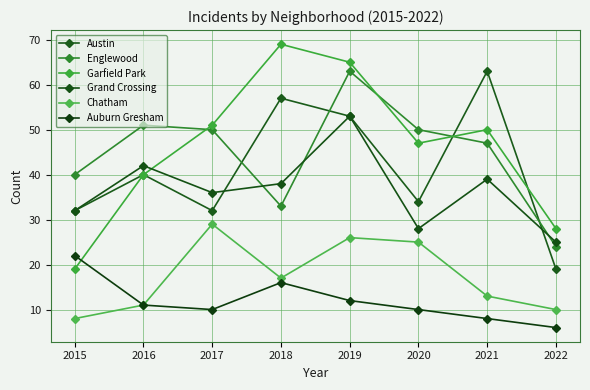

What is the minimum value for Garfield Park?

19